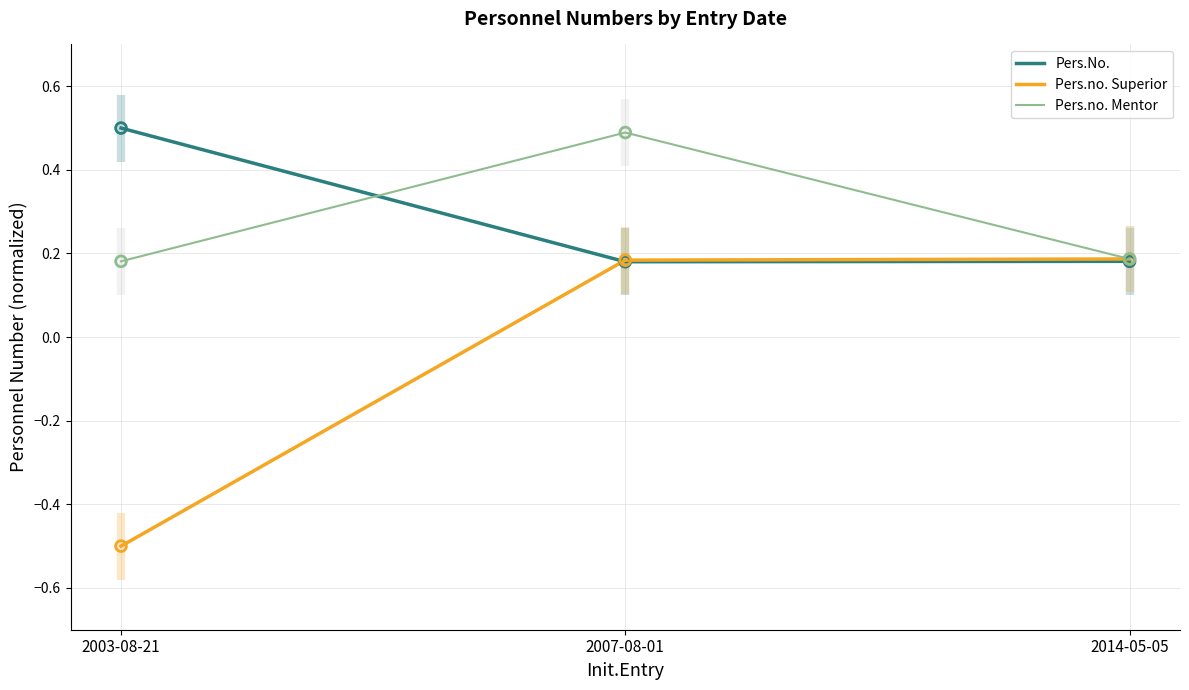

Which series has the widest spread of Y values?

Pers.no. Superior